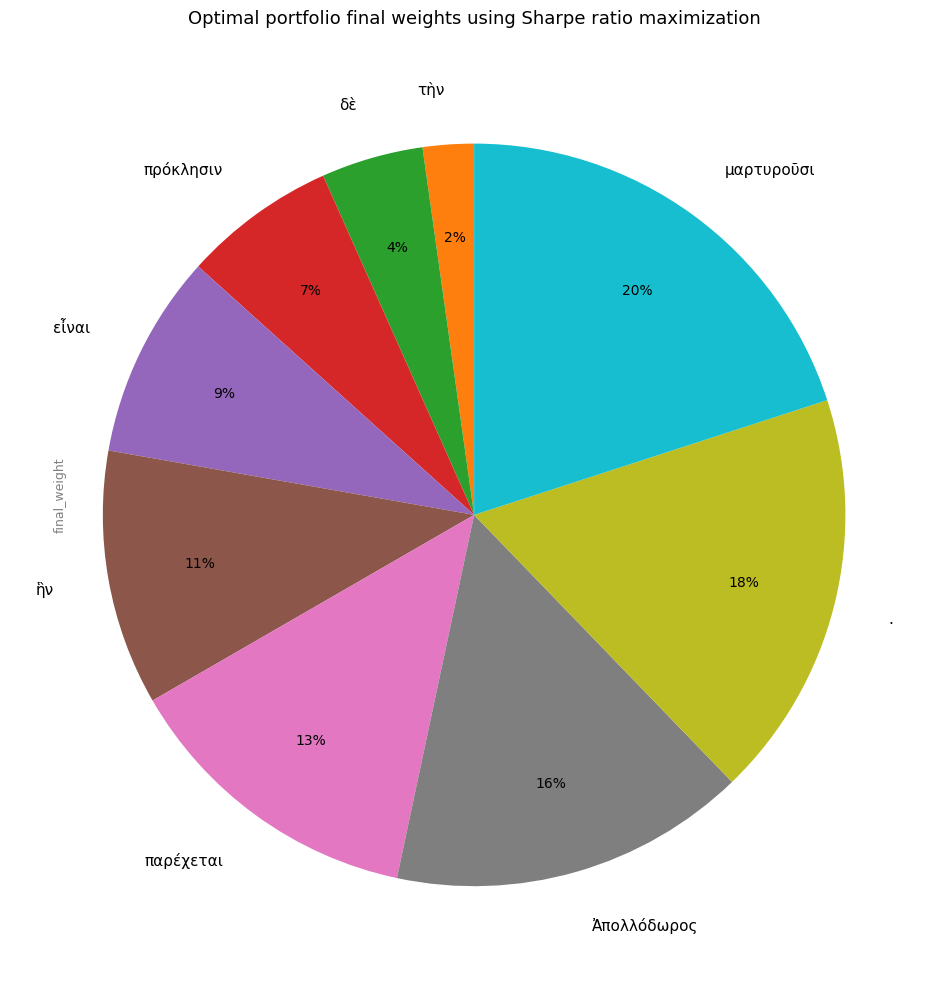

To the nearest percent, what percentage of the pie is τὴν?

2%